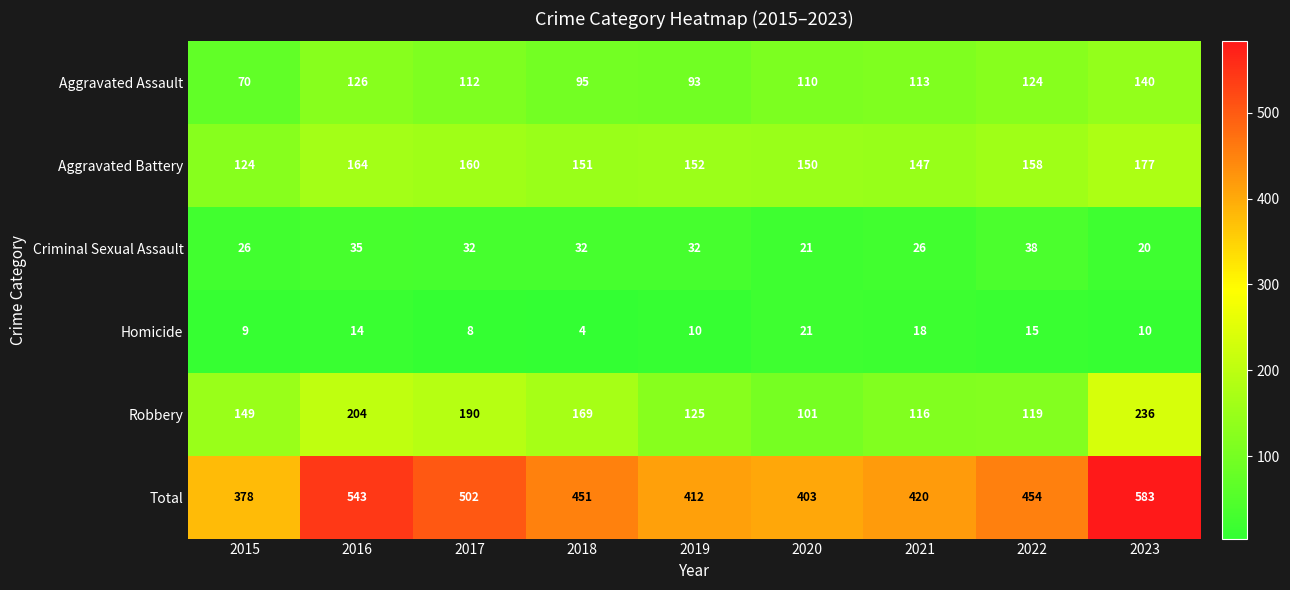

True or false: Total has a value of 295 at 2017.

False